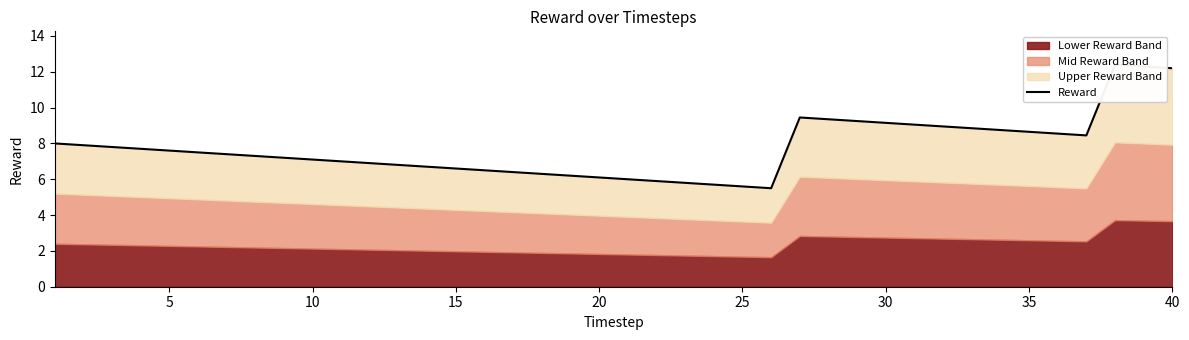

The chart shows a value of 8.3 at 16. True or false?

False